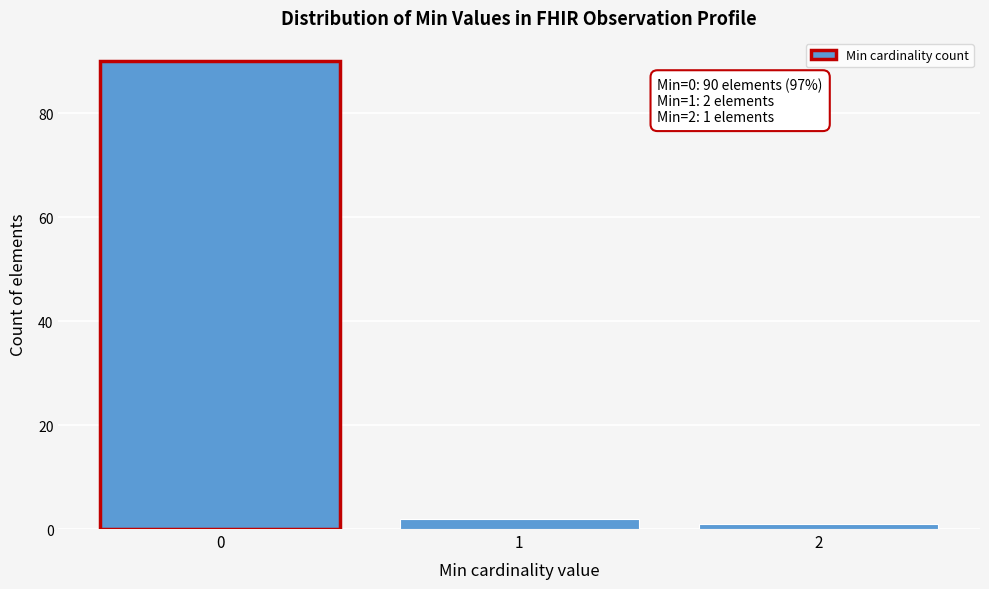

Reading right to left, transcribe all the data shown in this chart.

2=1	1=2	0=90